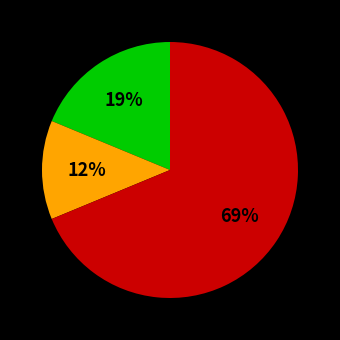

Is there any slice that represents more than half of the pie?

Yes